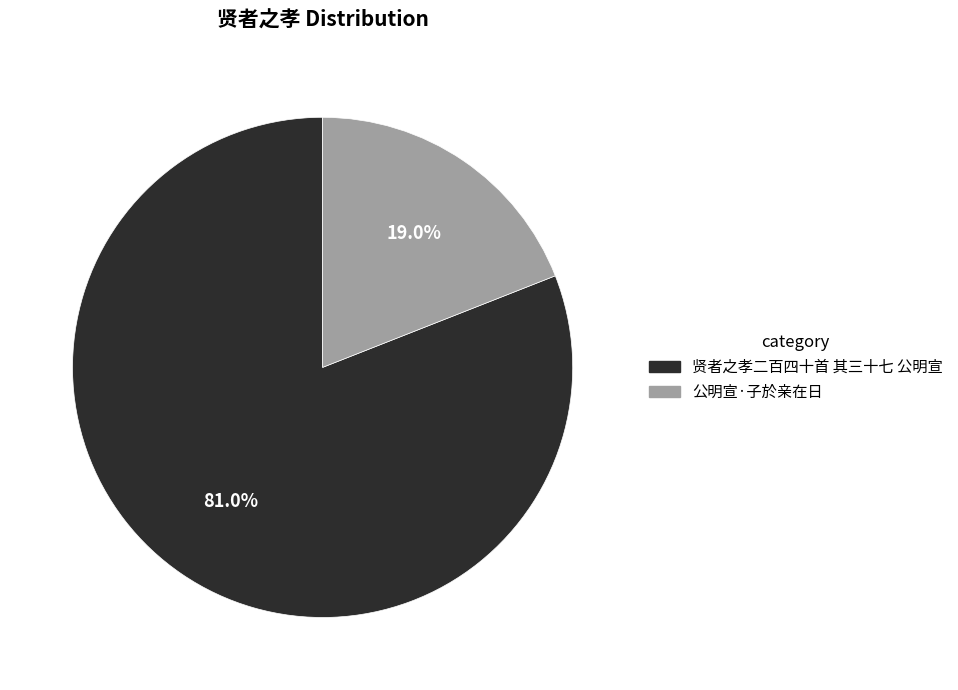

What percentage do 贤者之孝二百四十首 其三十七 公明宣 and 公明宣·子於亲在日 together represent?

100.0%